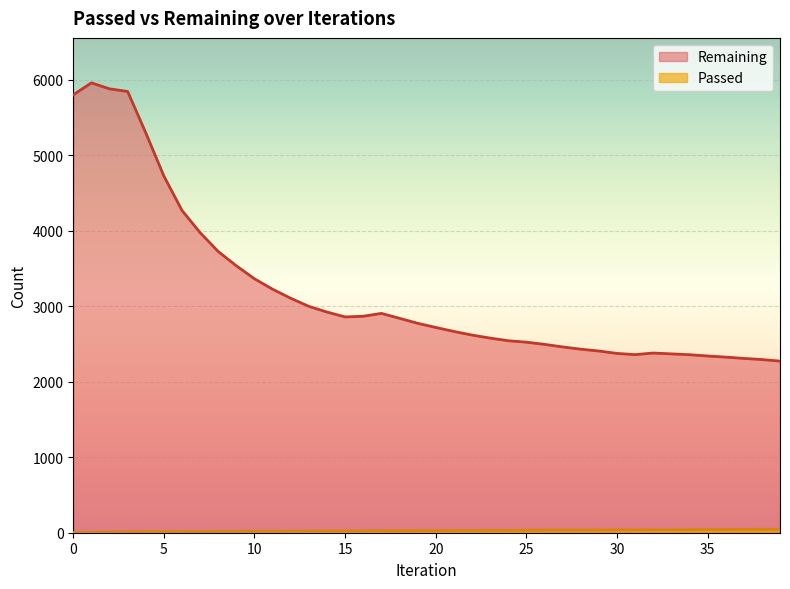

List the series in order of their overall mean, lowest first.

Passed, Remaining